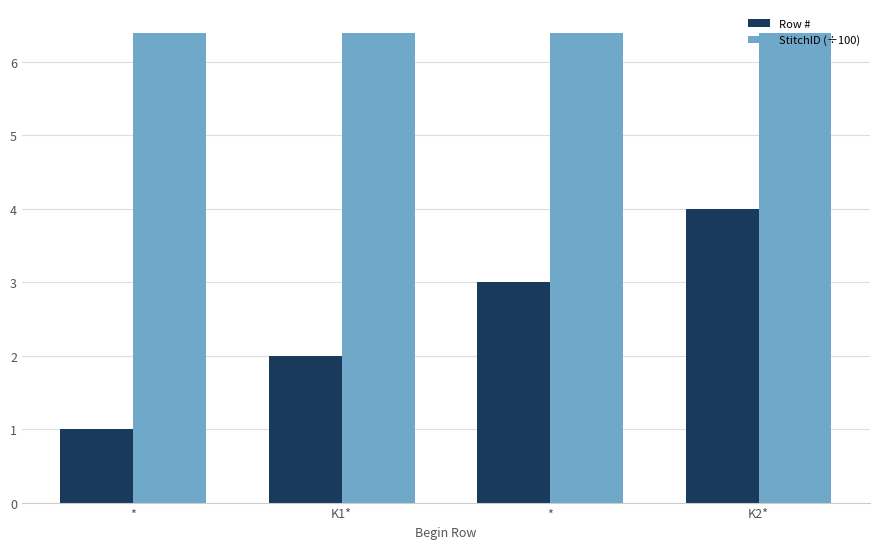

Count the number of categories in the chart.

4